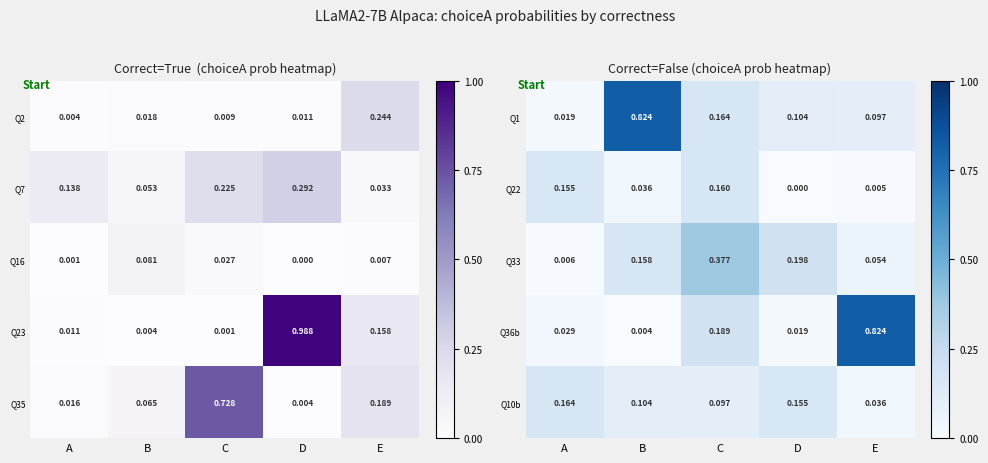

What is the difference between the highest and lowest values at B?

0.8